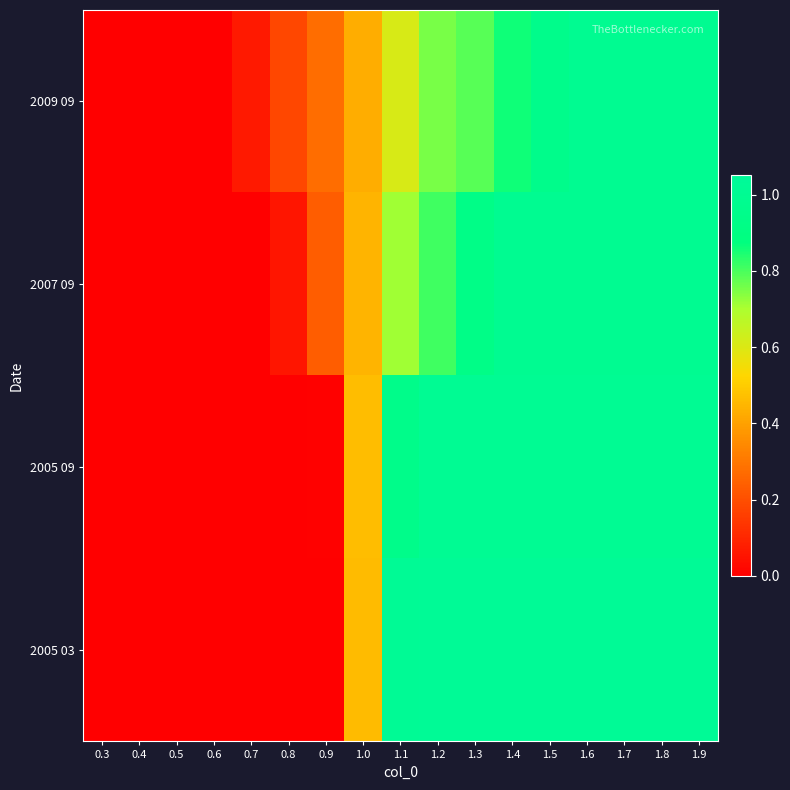

Reading left to right, list all the values displayed in this chart.

2005 03: 0.3=0.0	0.4=0.0	0.5=0.0	0.6=0.0	0.7=0.0	0.8=0.0	0.9=0.0	1.0=0.5	1.1=1.0	1.2=1.0	1.3=1.0	1.4=1.0	1.5=1.0	1.6=1.0	1.7=1.0	1.8=1.0	1.9=1.0
2005 09: 0.3=0.0	0.4=0.0	0.5=0.0	0.6=0.0	0.7=0.0	0.8=0.0	0.9=0.0	1.0=0.5	1.1=1.0	1.2=1.0	1.3=1.0	1.4=1.0	1.5=1.0	1.6=1.0	1.7=1.0	1.8=1.0	1.9=1.0
2007 09: 0.3=0.0	0.4=0.0	0.5=0.0	0.6=0.0	0.7=0.0	0.8=0.1	0.9=0.2	1.0=0.4	1.1=0.7	1.2=0.8	1.3=0.9	1.4=1.0	1.5=1.0	1.6=1.0	1.7=1.0	1.8=1.0	1.9=1.0
2009 09: 0.3=0.0	0.4=0.0	0.5=0.0	0.6=0.0	0.7=0.1	0.8=0.2	0.9=0.3	1.0=0.4	1.1=0.6	1.2=0.8	1.3=0.8	1.4=0.9	1.5=1.0	1.6=1.0	1.7=1.0	1.8=1.0	1.9=1.0